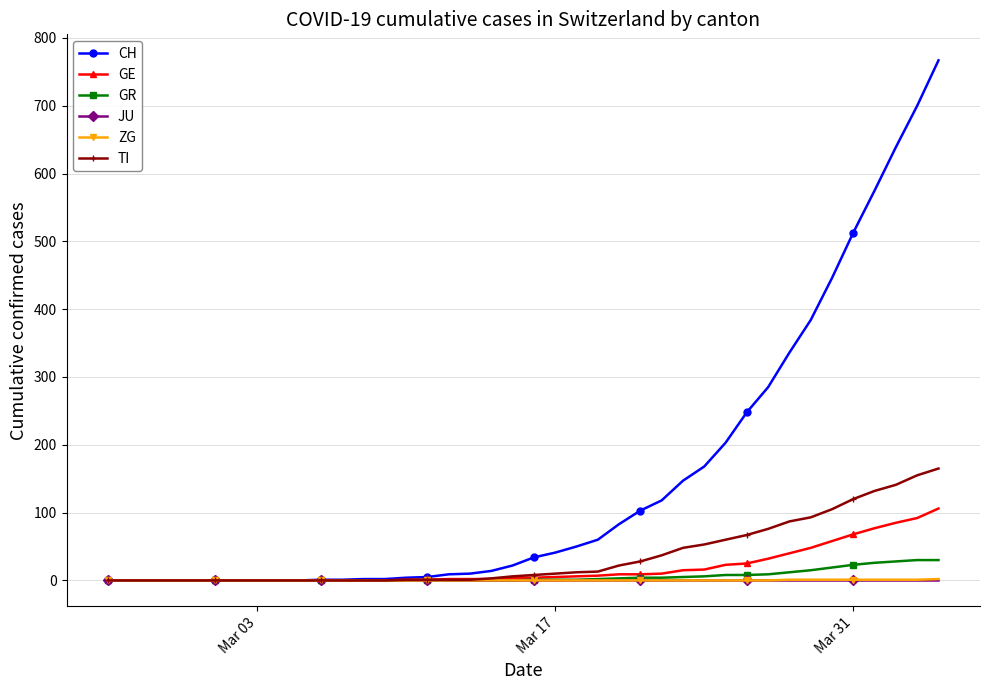

At how many categories does at least one series exceed 528?

4